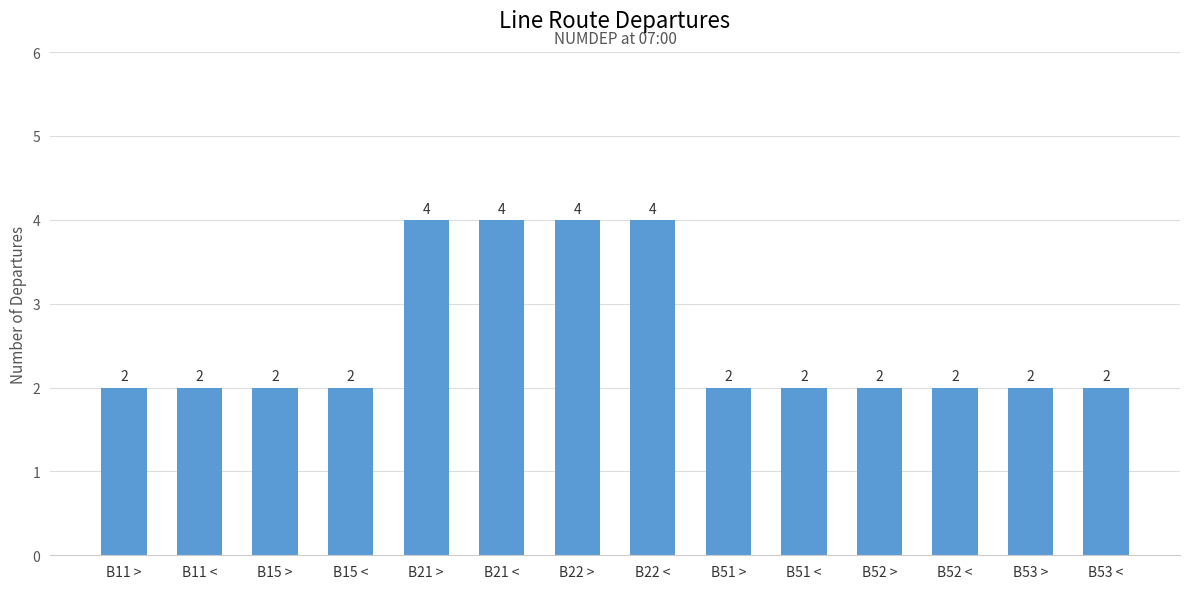

Reading left to right, list all the values displayed in this chart.

2	2	2	2	4	4	4	4	2	2	2	2	2	2